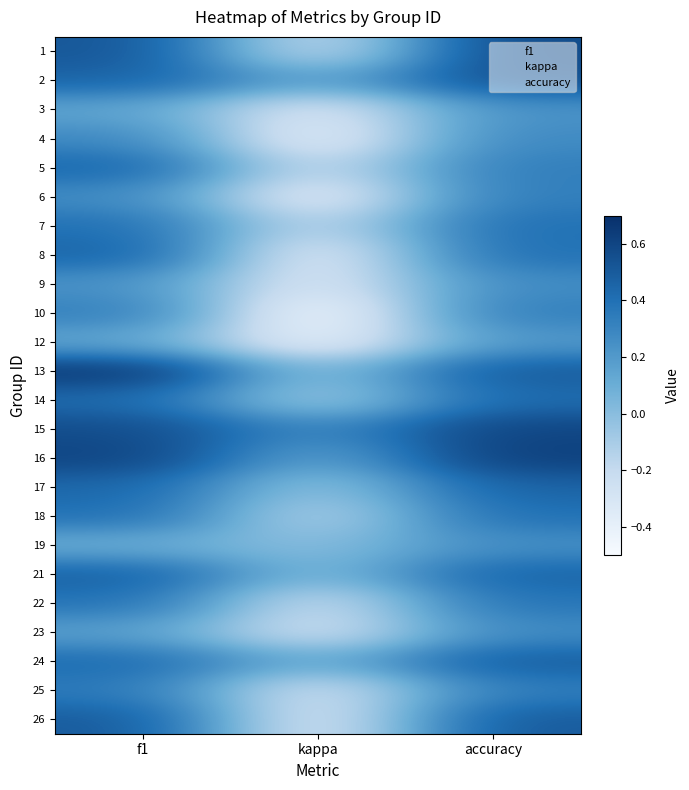

What is the sum of the 17 values at kappa and accuracy?

0.4